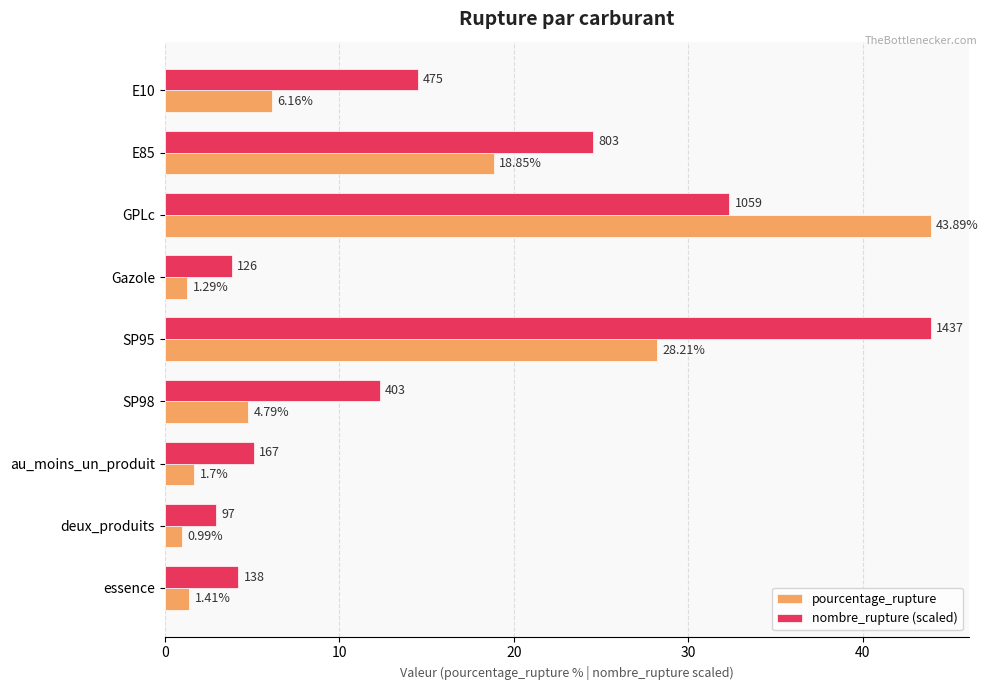

What is the spread (max minus min) of values at deux_produits?

2.0